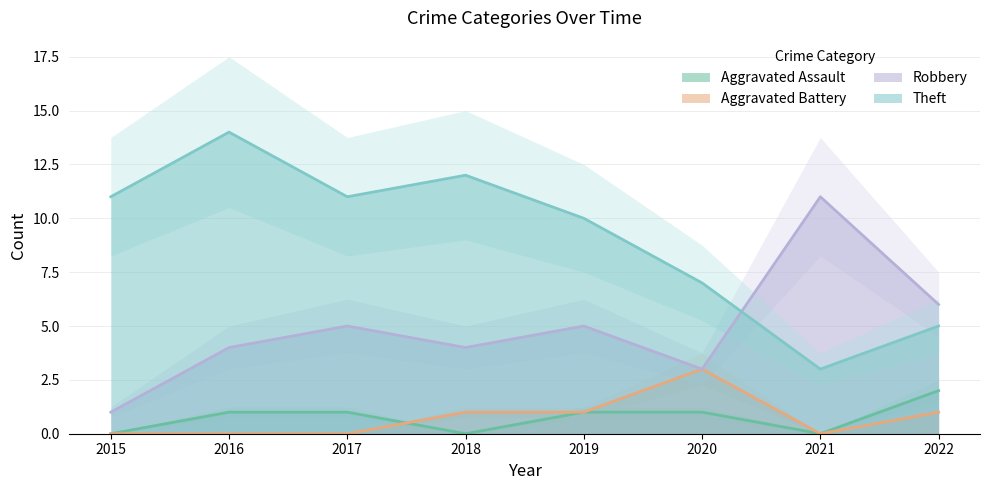

What is the difference between the Robbery values at 2017 and 2018?

1